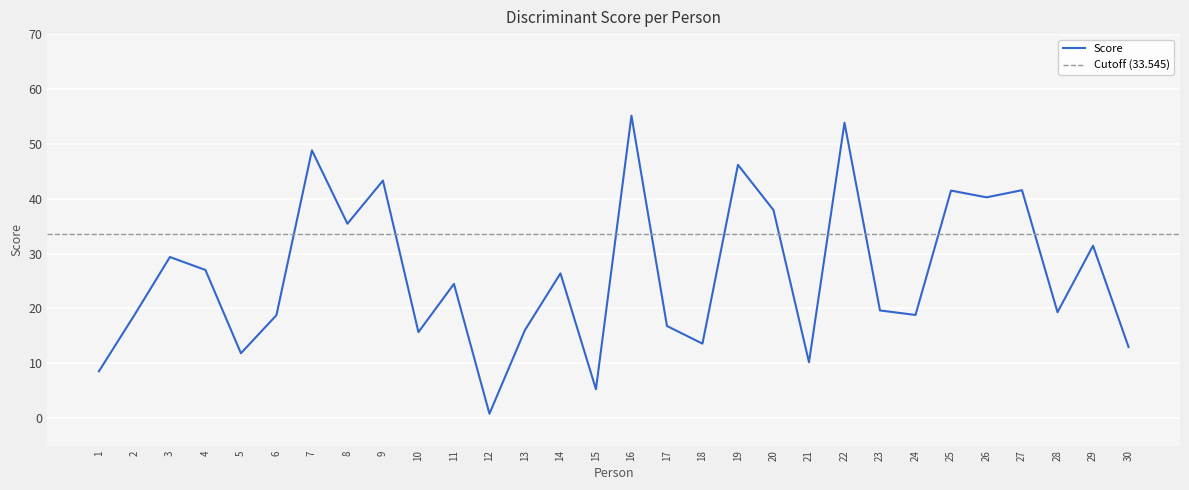

Where is the data nearest to the value 27?

4